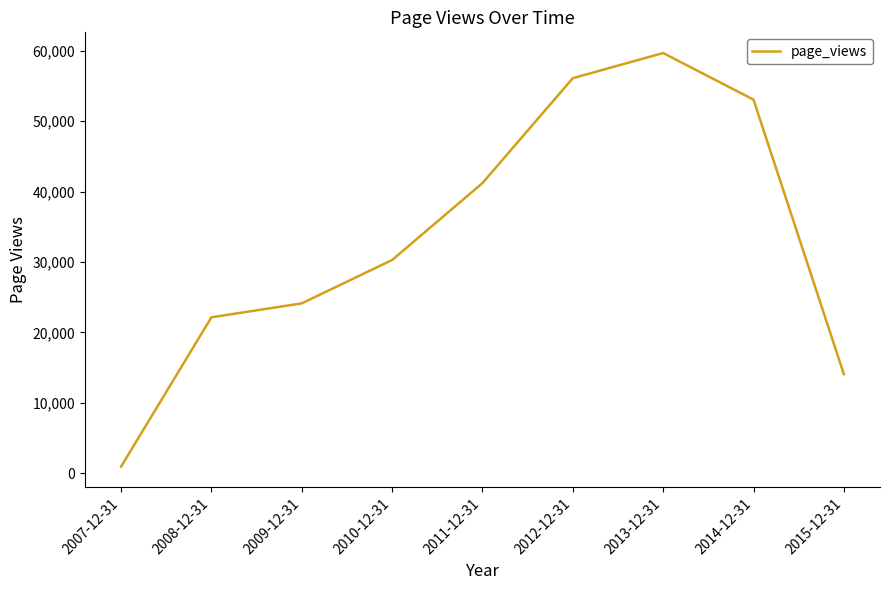

Reading left to right, transcribe all the data shown in this chart.

2007-12-31=931	2008-12-31=22140	2009-12-31=24121	2010-12-31=30274	2011-12-31=41197	2012-12-31=56095	2013-12-31=59670	2014-12-31=53050	2015-12-31=14067